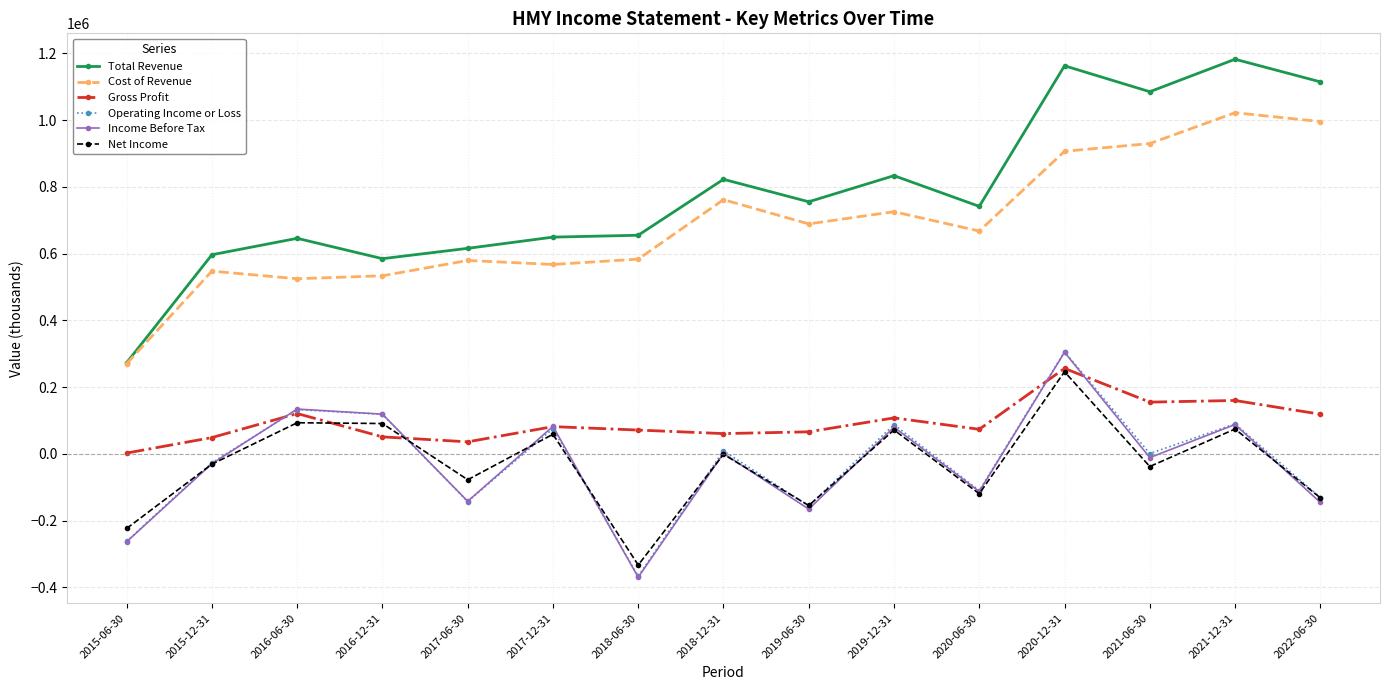

At which label does Operating Income or Loss reach its minimum?

2018-06-30